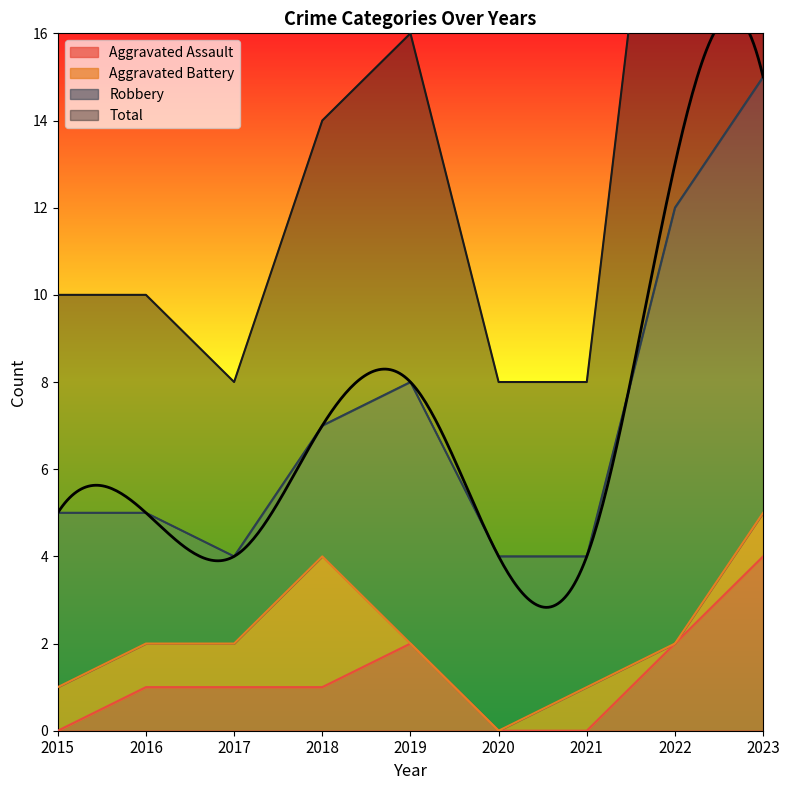

What is the greatest value displayed?

30